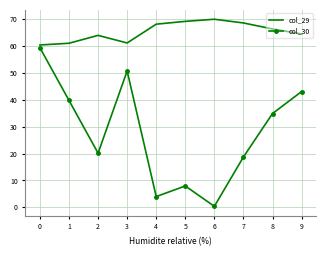

What is the difference between the highest and lowest values at 8?

31.5